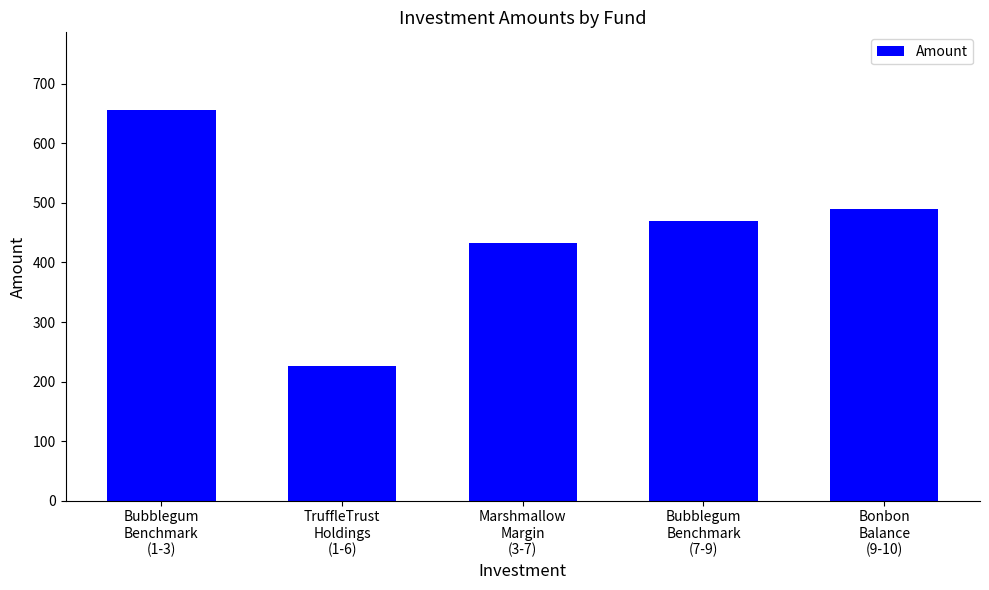

Between Bonbon
Balance
(9-10) and TruffleTrust
Holdings
(1-6), which is larger?

Bonbon
Balance
(9-10)